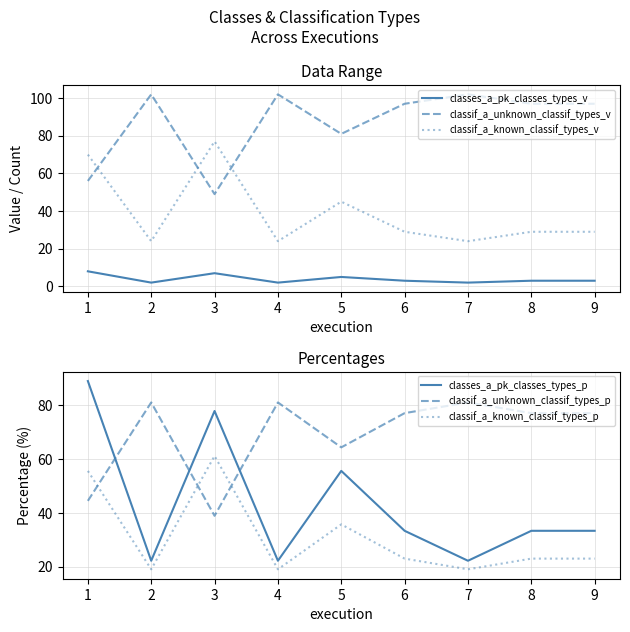

Reading left to right, what are all the values shown in this chart?

classes_a_pk_classes_types_v: 8.0	2.0	7.0	2.0	5.0	3.0	2.0	3.0	3.0
classif_a_unknown_classif_types_v: 56.0	102.0	49.0	102.0	81.0	97.0	102.0	97.0	97.0
classif_a_known_classif_types_v: 70.0	24.0	77.0	24.0	45.0	29.0	24.0	29.0	29.0
classes_a_pk_classes_types_p: 88.9	22.2	77.8	22.2	55.6	33.3	22.2	33.3	33.3
classif_a_unknown_classif_types_p: 44.4	81.0	38.9	81.0	64.3	77.0	81.0	77.0	77.0
classif_a_known_classif_types_p: 55.6	19.0	61.1	19.0	35.7	23.0	19.0	23.0	23.0